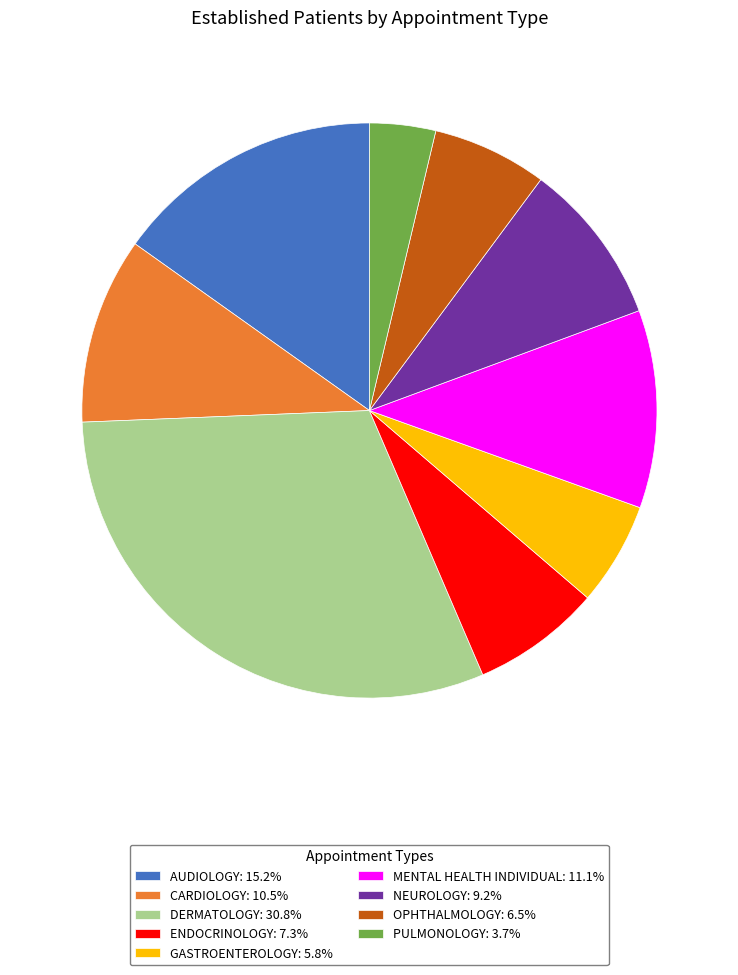

Rank the categories by value from lowest to highest.

PULMONOLOGY, GASTROENTEROLOGY, OPHTHALMOLOGY, ENDOCRINOLOGY, NEUROLOGY, CARDIOLOGY, MENTAL HEALTH INDIVIDUAL, AUDIOLOGY, DERMATOLOGY